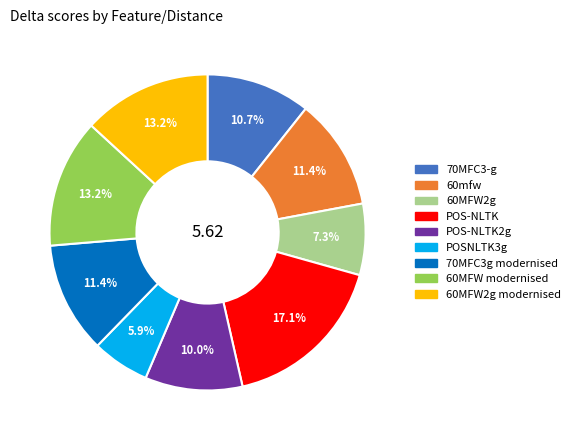

Is there a majority slice in this chart?

No